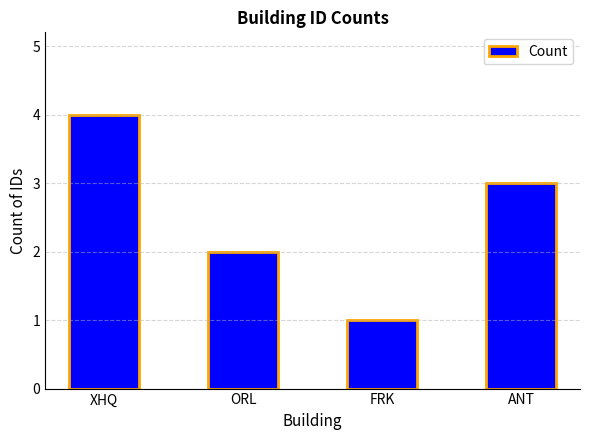

What is the maximum value shown in the chart?

4